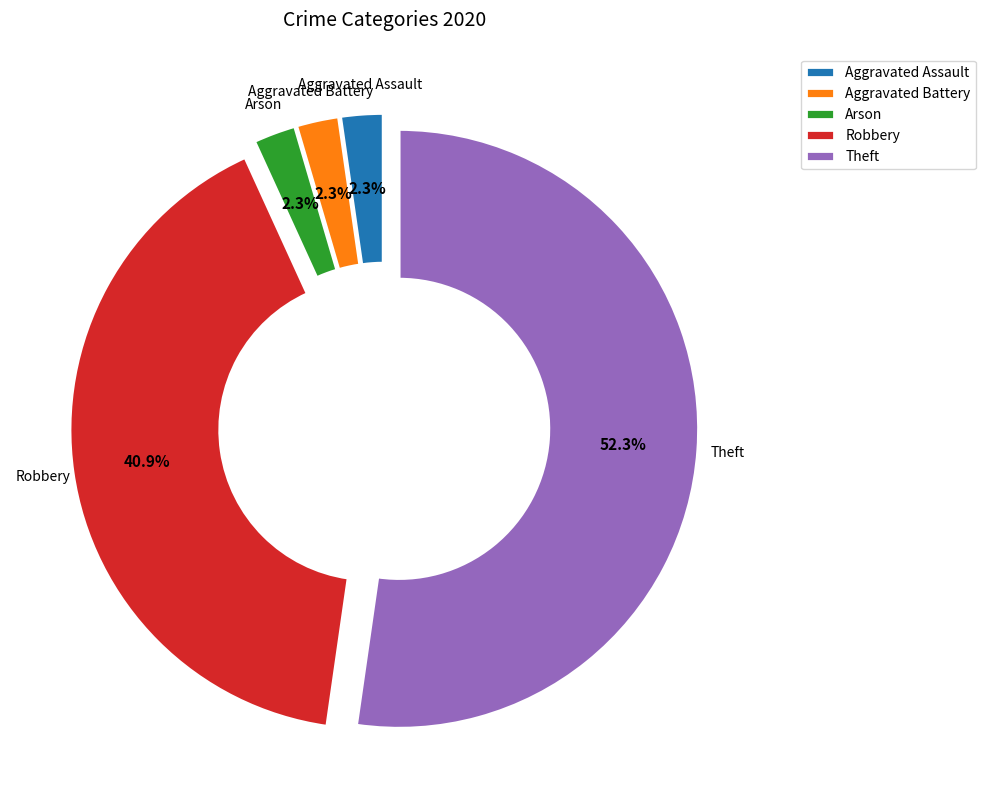

Which category has the biggest portion of the pie?

Theft